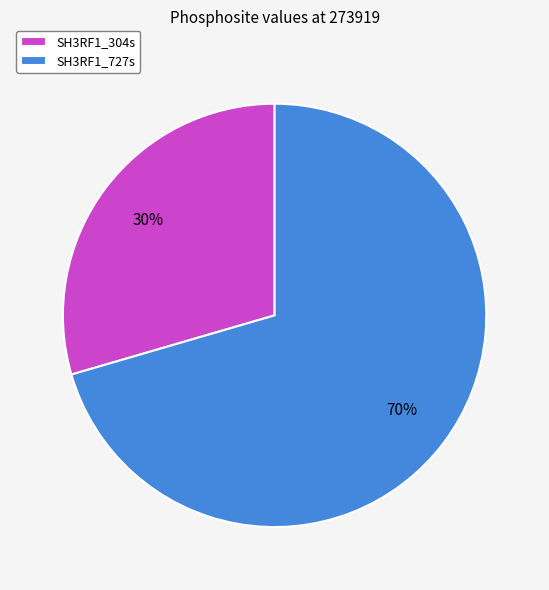

Which category has the smallest portion of the pie?

SH3RF1_304s